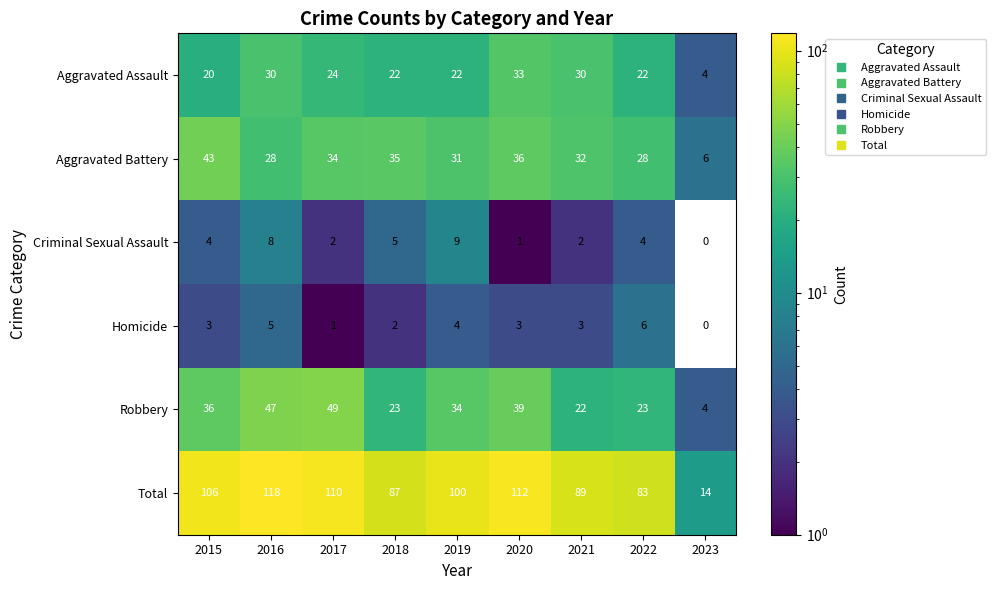

Which series changed the most between 2017 and 2023?

Total